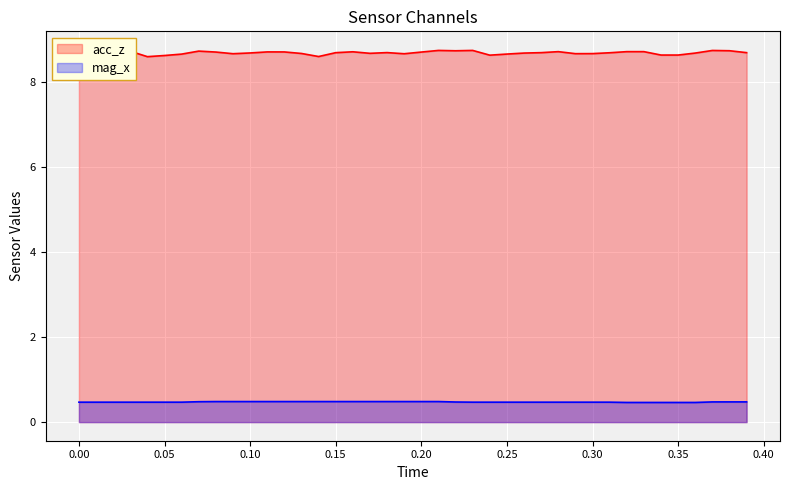

Rank the series by their maximum value, from highest to lowest.

acc_z, mag_x